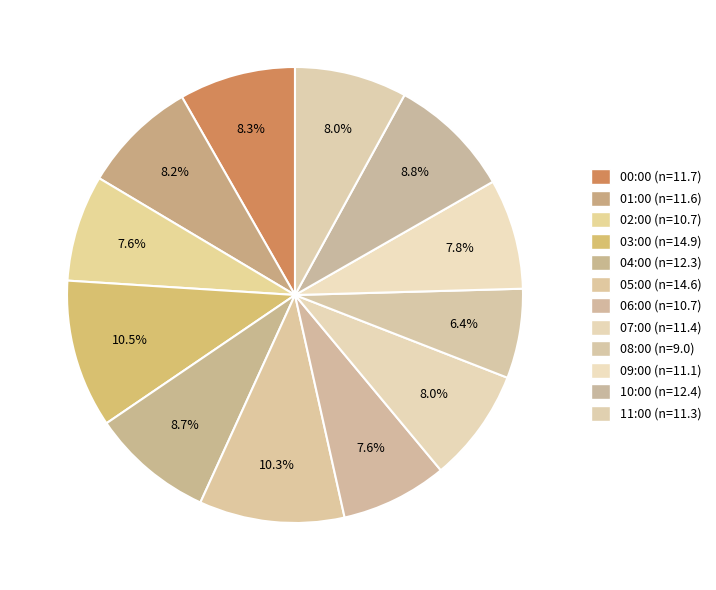

Which category has the smallest portion of the pie?

08:00